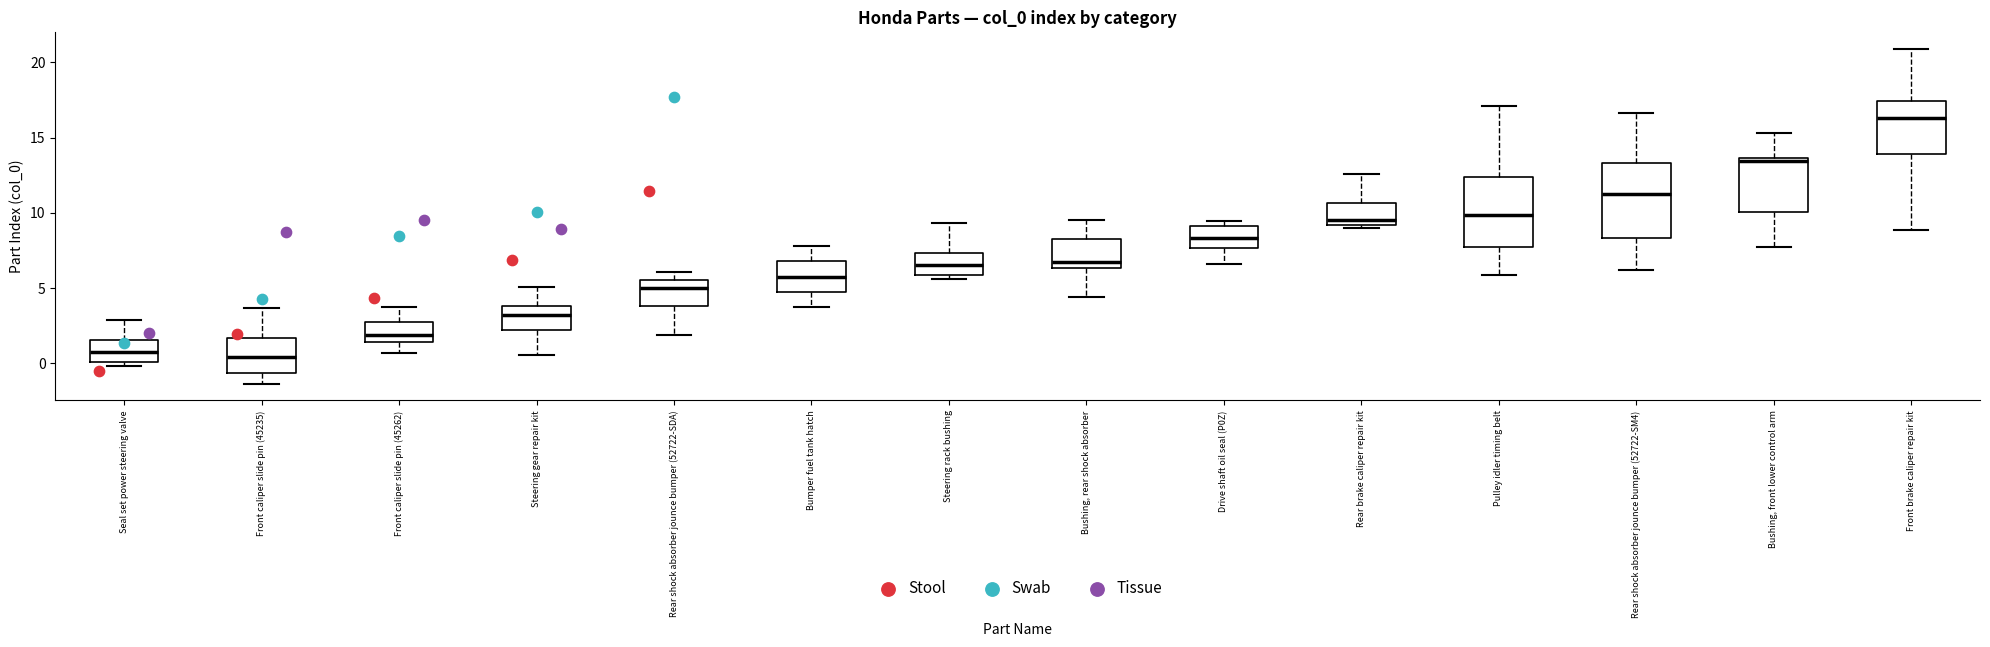

Reading left to right, read every box against the y-axis: the position of its median line, the range the box covers, and the ends of its whiskers. The values are not printed on the chart, so give them approximately, as read against the axis.

Seal set power steering valve: median 1.0, box 0.0 to 1.5, whiskers 0.0 (just below the box's lower edge) to 3.0
Front caliper slide pin (45235): median 0.5, box -0.5 to 1.5, whiskers -1.5 to 3.5
Front caliper slide pin (45262): median 2.0, box 1.5 to 3.0, whiskers 0.5 to 3.5
Steering gear repair kit: median 3.0, box 2.0 to 4.0, whiskers 0.5 to 5.0
Rear shock absorber jounce bumper (52722-SDA): median 5.0, box 4.0 to 5.5, whiskers 2.0 to 6.0
Bumper fuel tank hatch: median 5.5, box 4.5 to 7.0, whiskers 3.5 to 8.0
Steering rack bushing: median 6.5, box 6.0 to 7.5, whiskers 5.5 to 9.5
Bushing, rear shock absorber: median 6.5 (just above the box's lower edge), box 6.5 to 8.5, whiskers 4.5 to 9.5
Drive shaft oil seal (P0Z): median 8.5, box 7.5 to 9.0, whiskers 6.5 to 9.5
Rear brake caliper repair kit: median 9.5, box 9.0 to 10.5, whiskers 9.0 (just below the box's lower edge) to 12.5
Pulley idler timing belt: median 10.0, box 7.5 to 12.5, whiskers 6.0 to 17.0
Rear shock absorber jounce bumper (52722-SM4): median 11.5, box 8.5 to 13.5, whiskers 6.0 to 16.5
Bushing, front lower control arm: median 13.5 (just below the box's upper edge), box 10.0 to 13.5, whiskers 7.5 to 15.5
Front brake caliper repair kit: median 16.5, box 14.0 to 17.5, whiskers 9.0 to 21.0